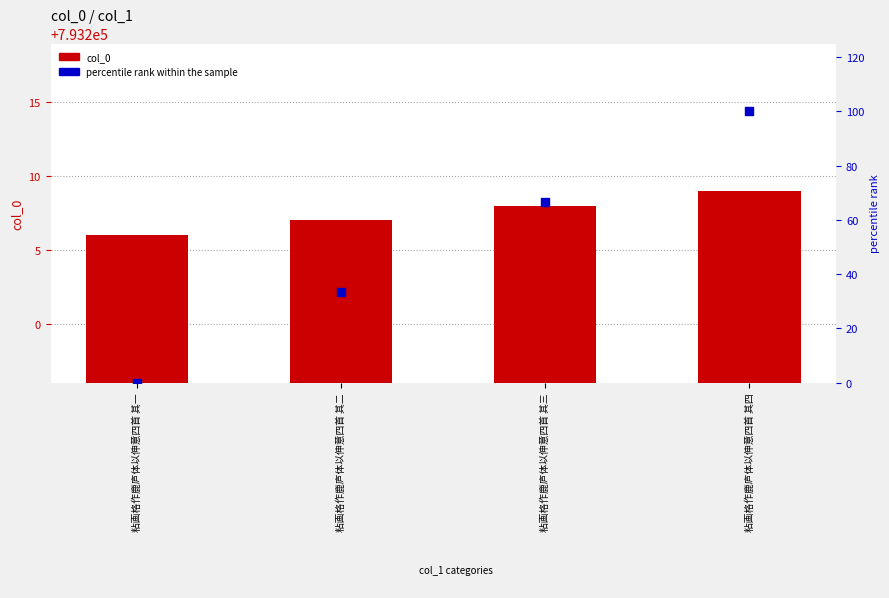

What are all the series names shown in the legend?

col_0, percentile rank within the sample